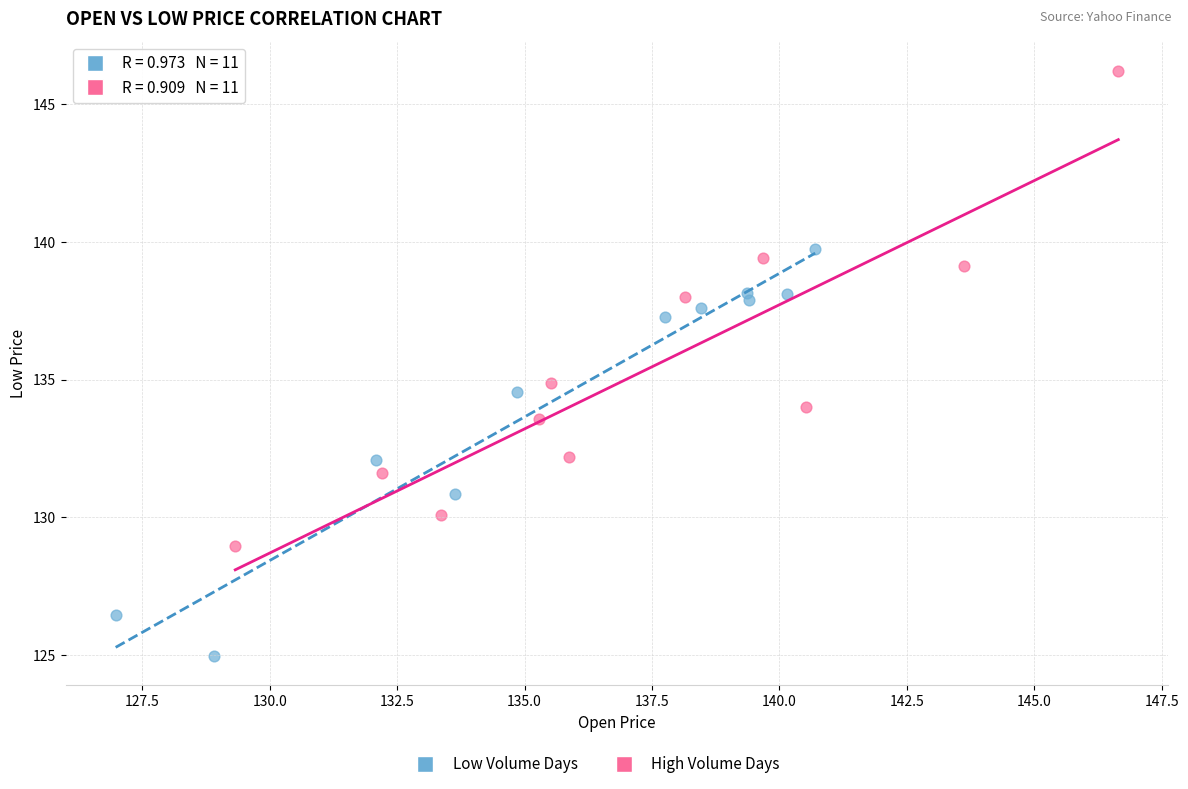

Which series has the largest Y range (max minus min)?

High Volume Days